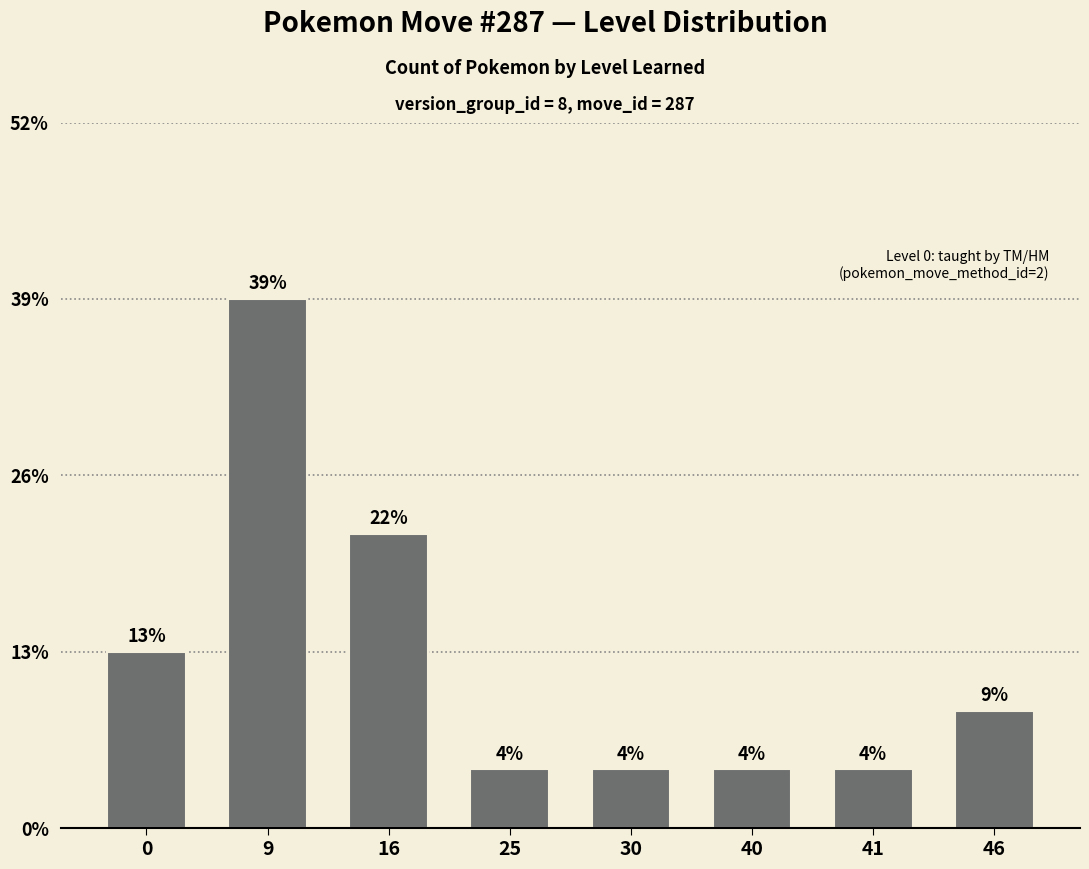

At which category does the chart reach its peak across all series?

9